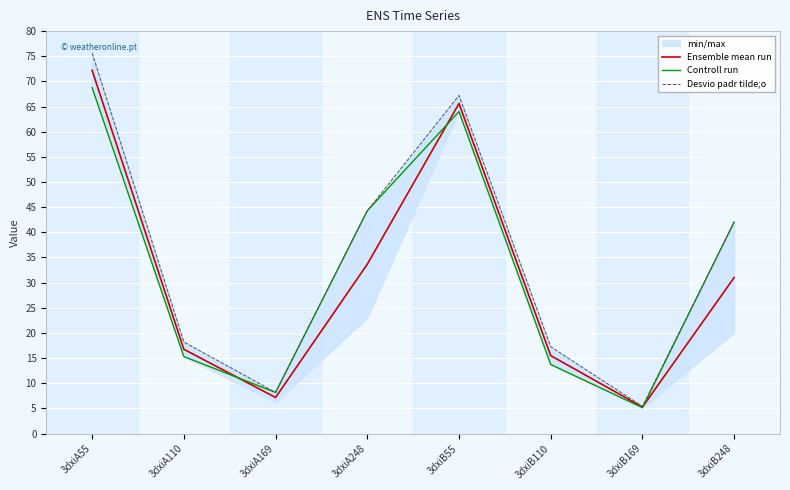

What is the label of the 3rd point from the right?

3dxiB110